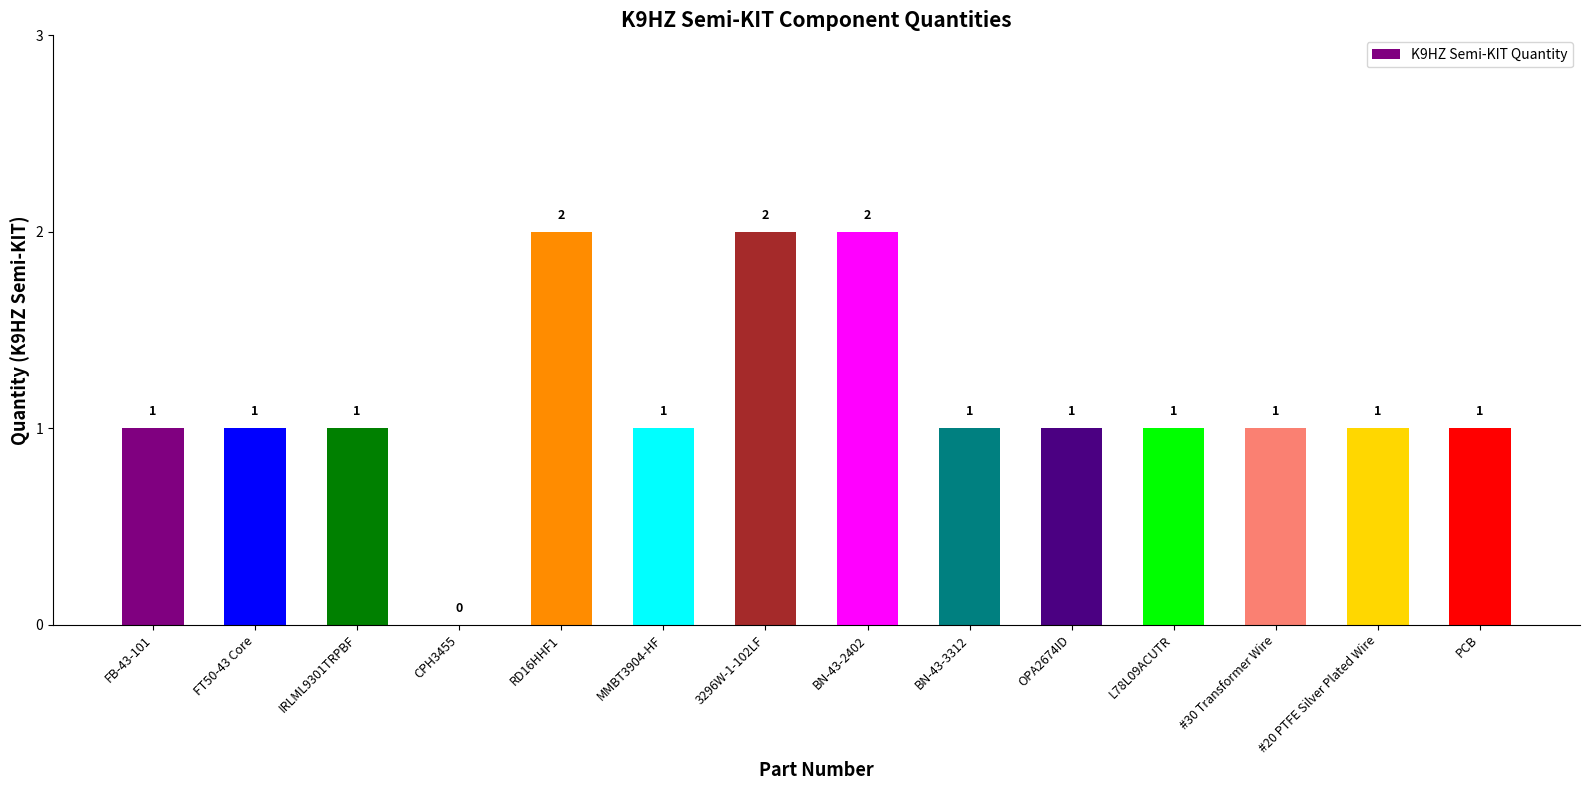

What is the sum of the values at 3296W-1-102LF and #20 PTFE Silver Plated Wire?

3